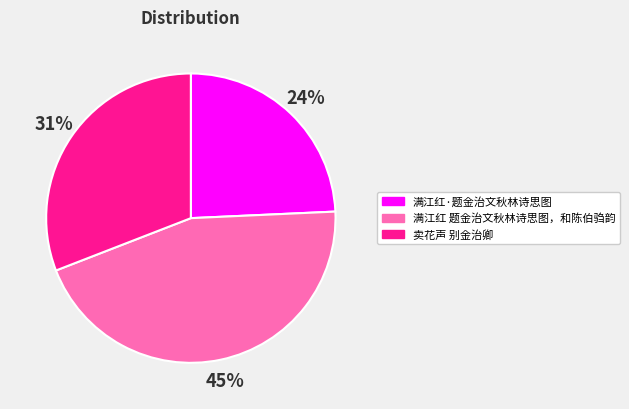

To the nearest percent, what percentage of the pie is 卖花声 别金治卿?

31%